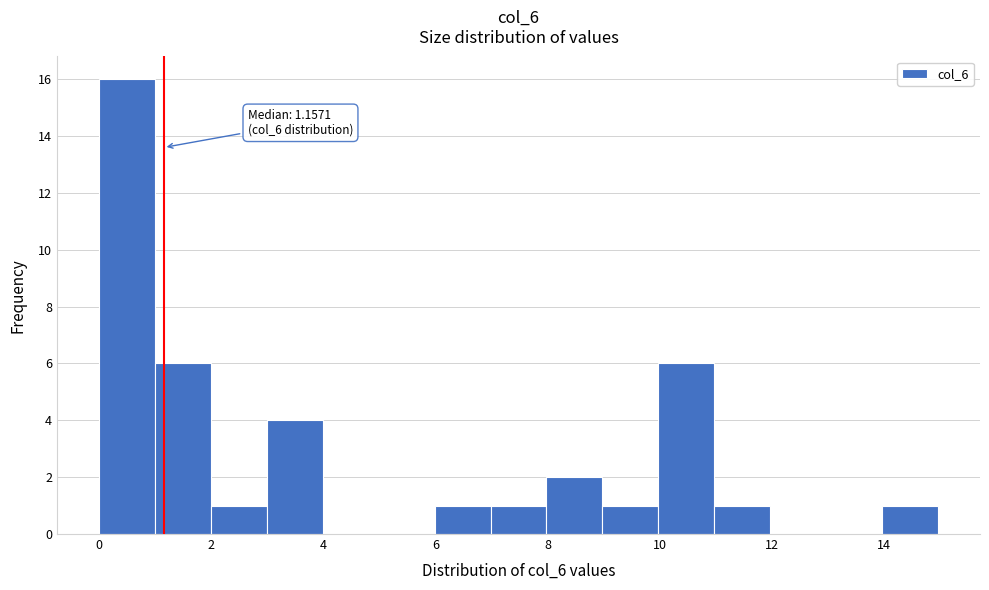

Over which range of the x-axis is the bar tallest?

0 to 1